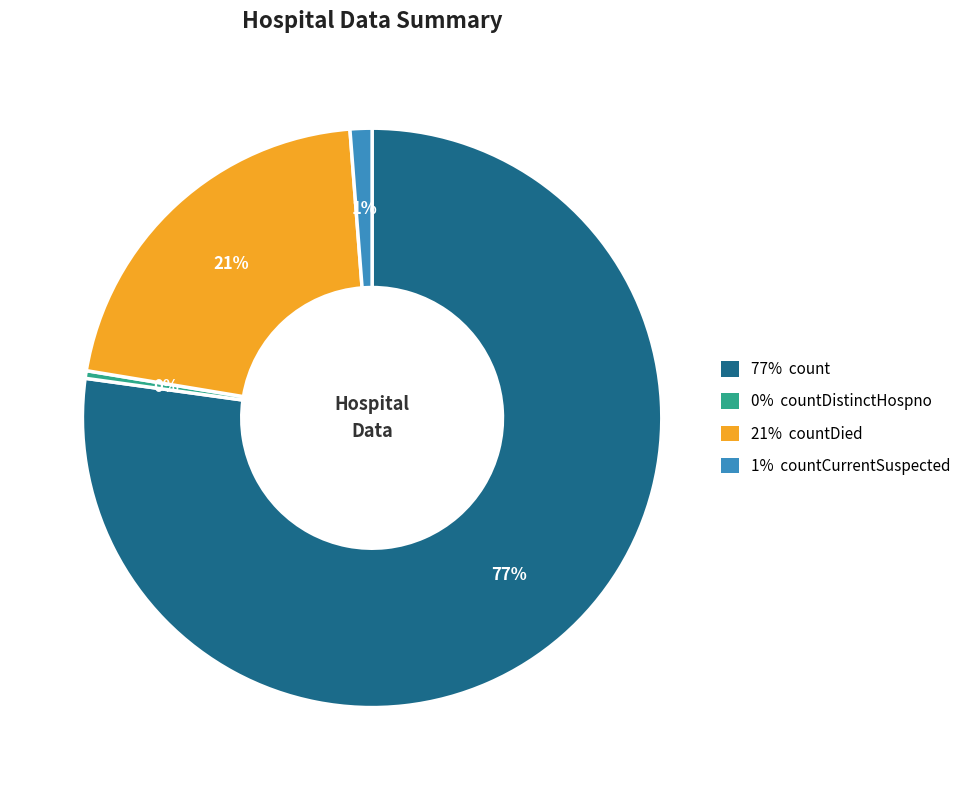

To the nearest percent, what is the average slice percentage?

25%